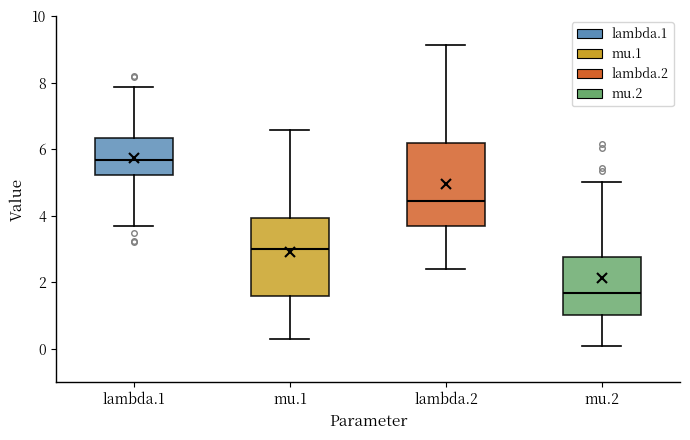

Where does the median line of the box for lambda.1 sit on the y-axis? The values are not printed on the chart, so give them approximately, as read against the axis.

5.6